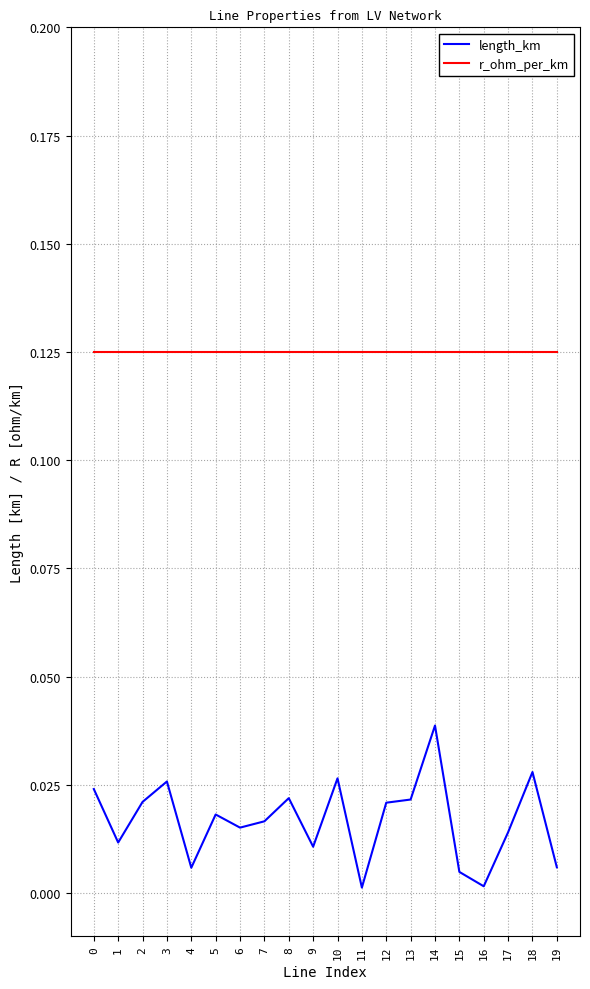

List the series in order of their overall mean, highest first.

r_ohm_per_km, length_km